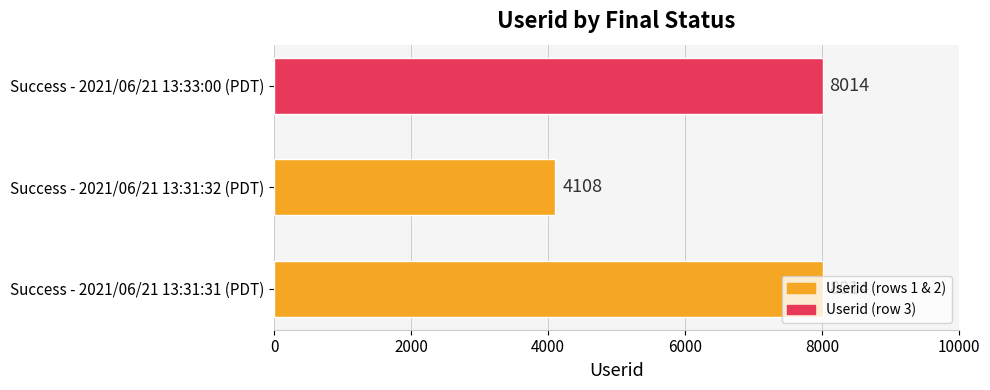

What is the sum of the values at Success - 2021/06/21 13:31:32 (PDT) and Success - 2021/06/21 13:33:00 (PDT)?

12122